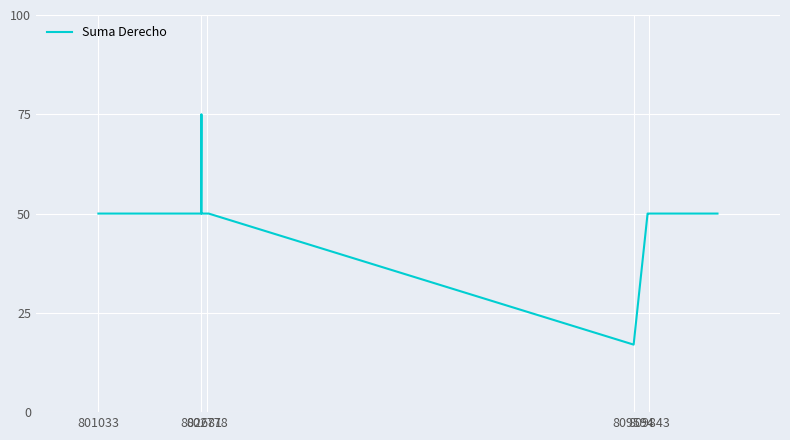

What is the greatest value displayed?

75